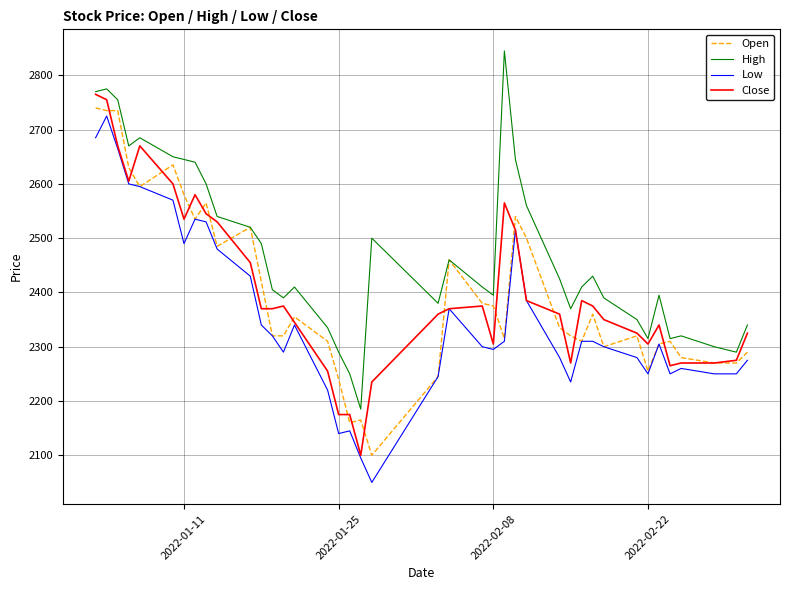

What is the lowest value of the Low series?

2050